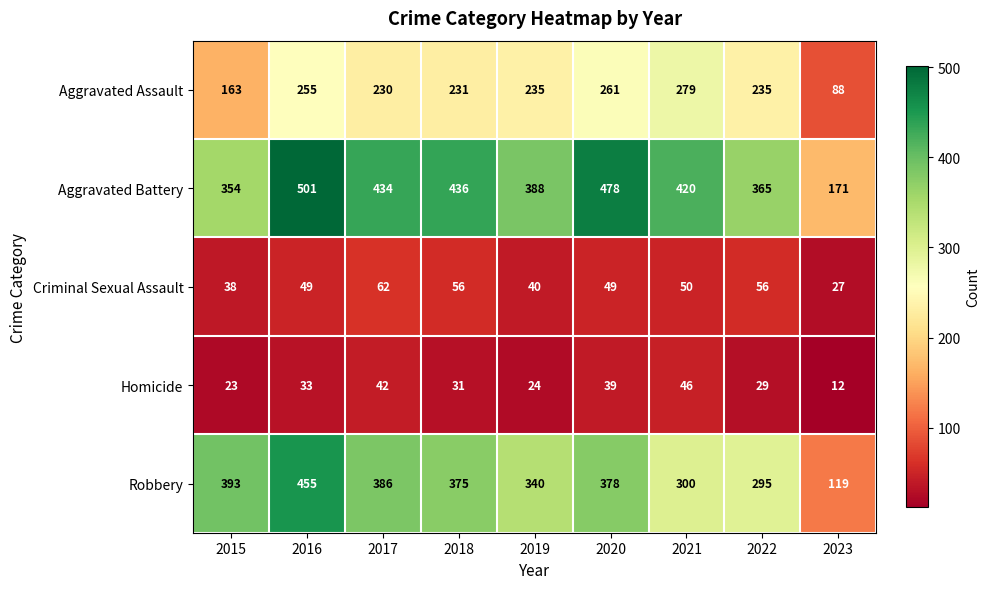

What is the difference between the second highest and second lowest values in the Aggravated Battery series?

124